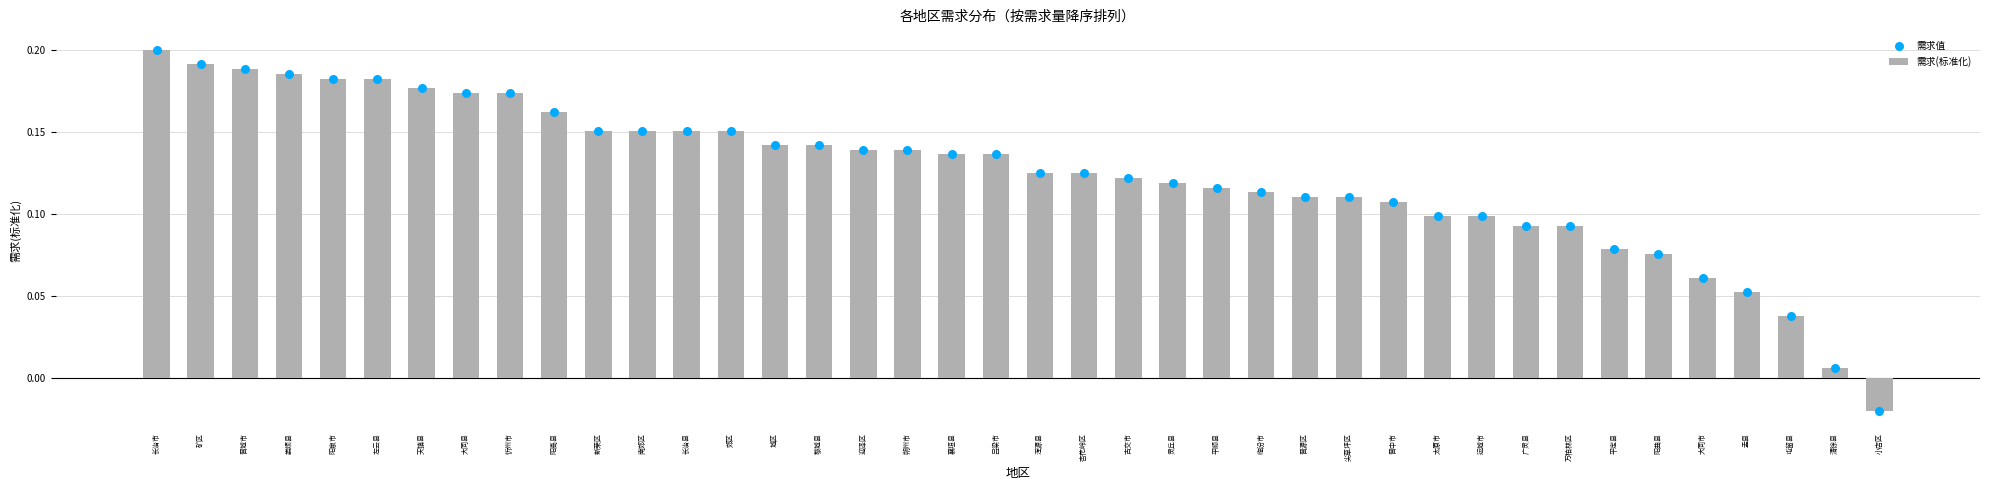

Which series has the largest total across all categories?

需求(标准化)